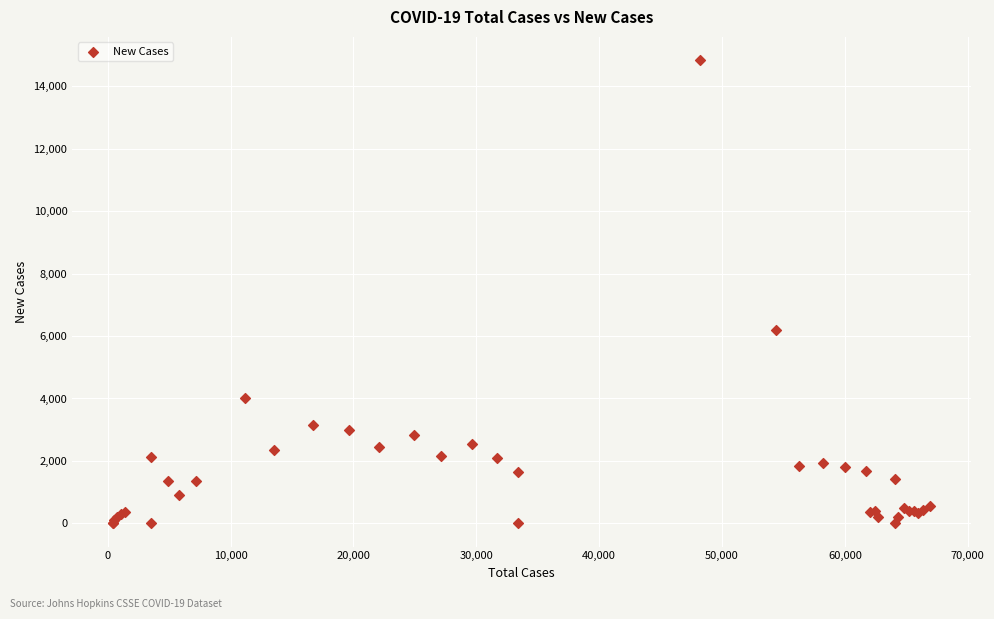

What Y value in the scatter plot is closest to 7420?

6200